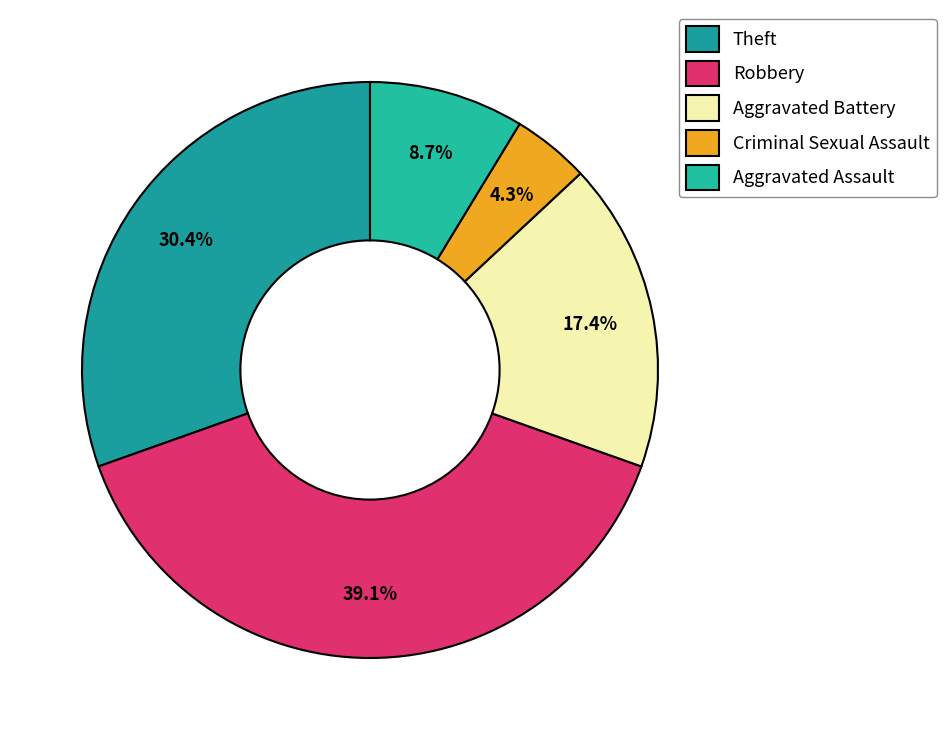

Count the number of slices in the pie.

5